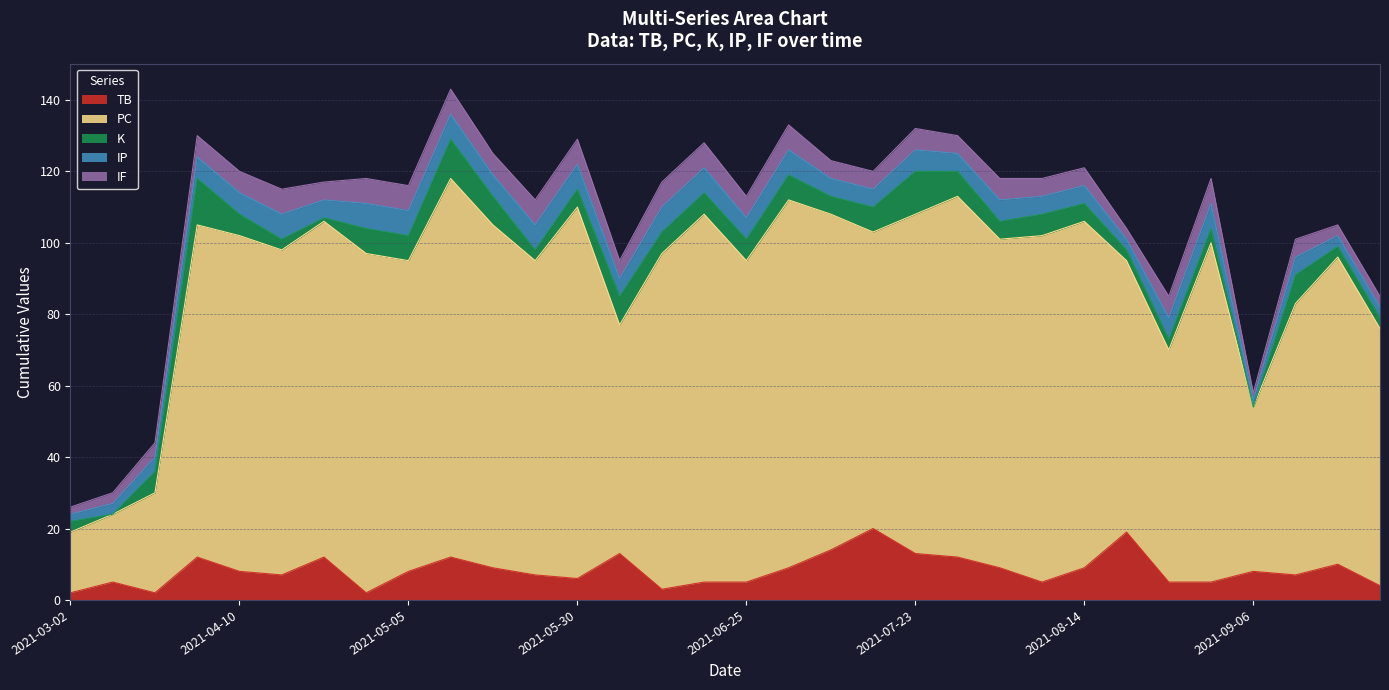

Does the chart have visible grid lines?

Yes